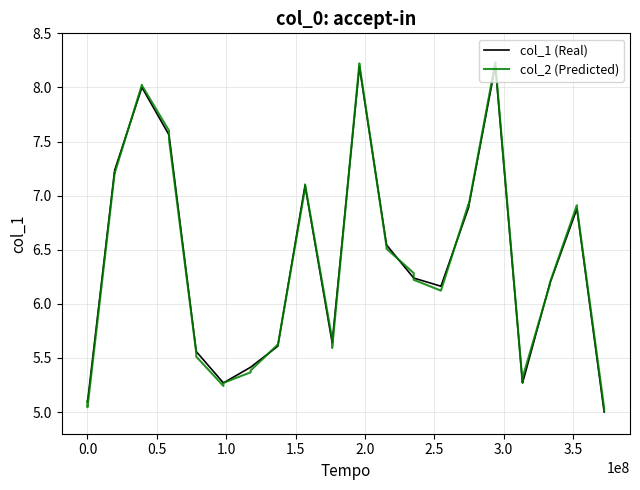

What is the greatest value displayed?

8.2